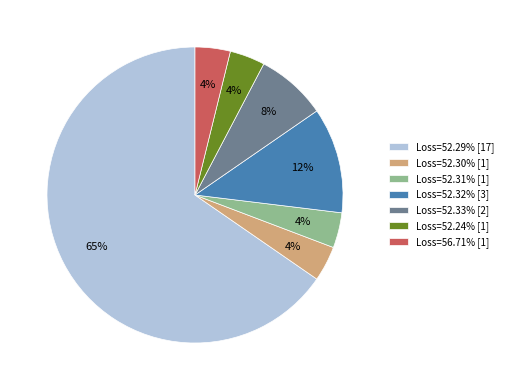

Approximately how many times larger is the value at Loss=52.24% [1] compared to Loss=52.31% [1]?

1.0